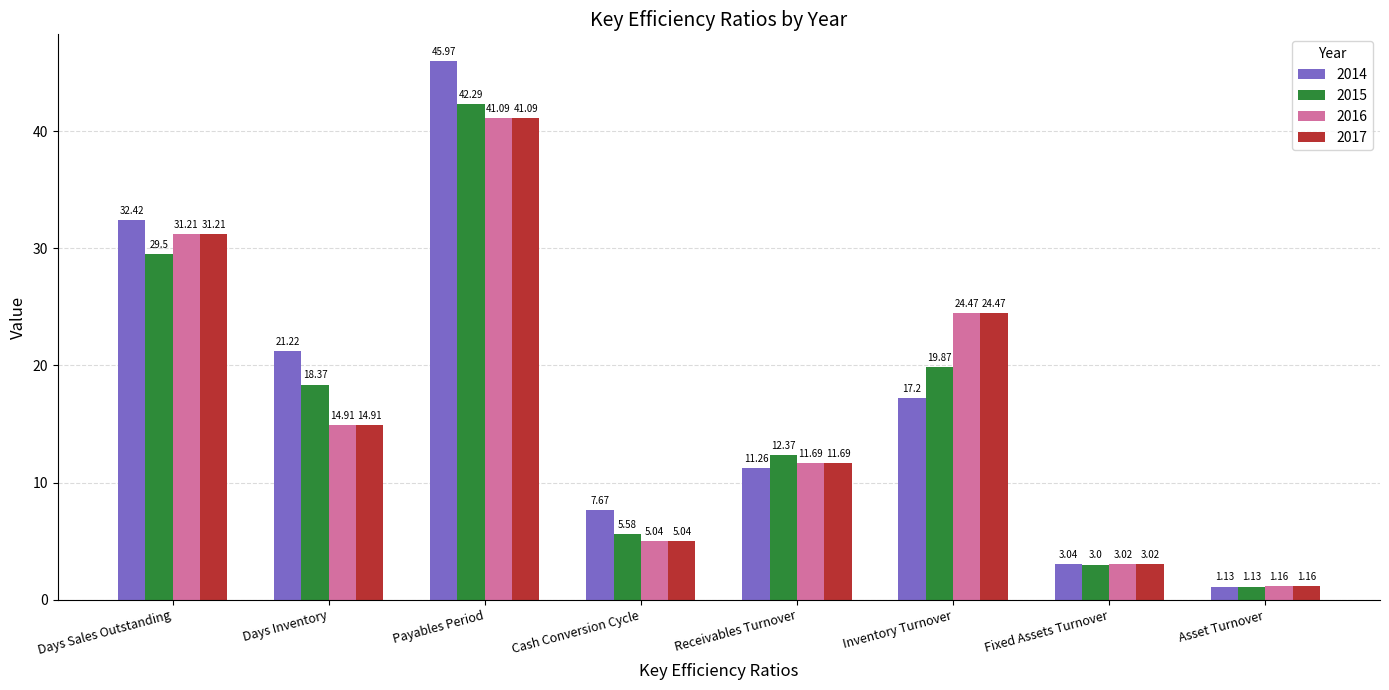

What is the label of the 5th bar from the left?

Receivables Turnover